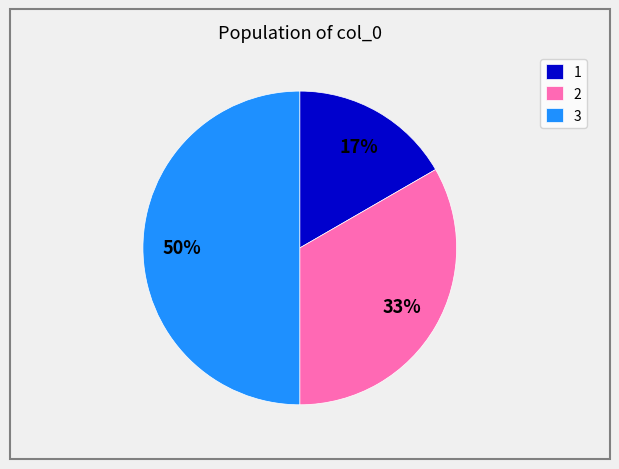

Between 3 and 2, which is larger?

3